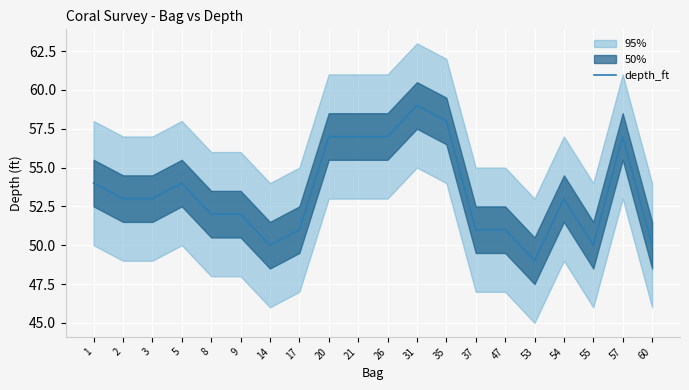

Count the number of categories in the chart.

20